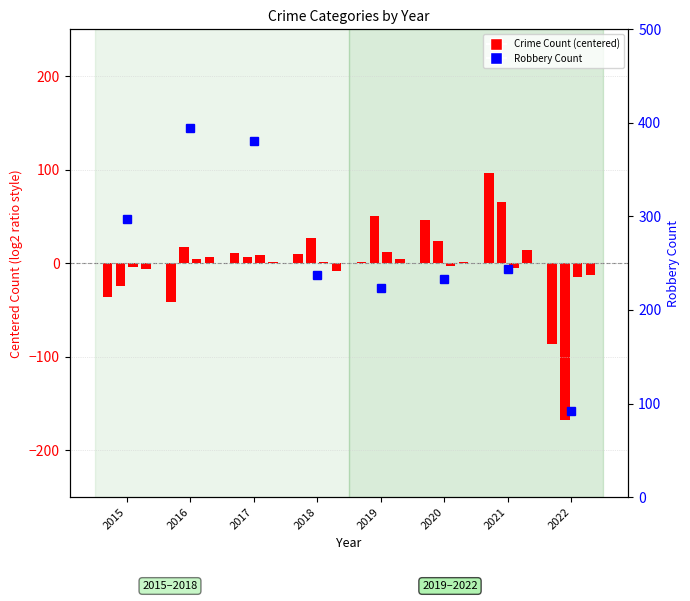

How many groups of bars are there?

8